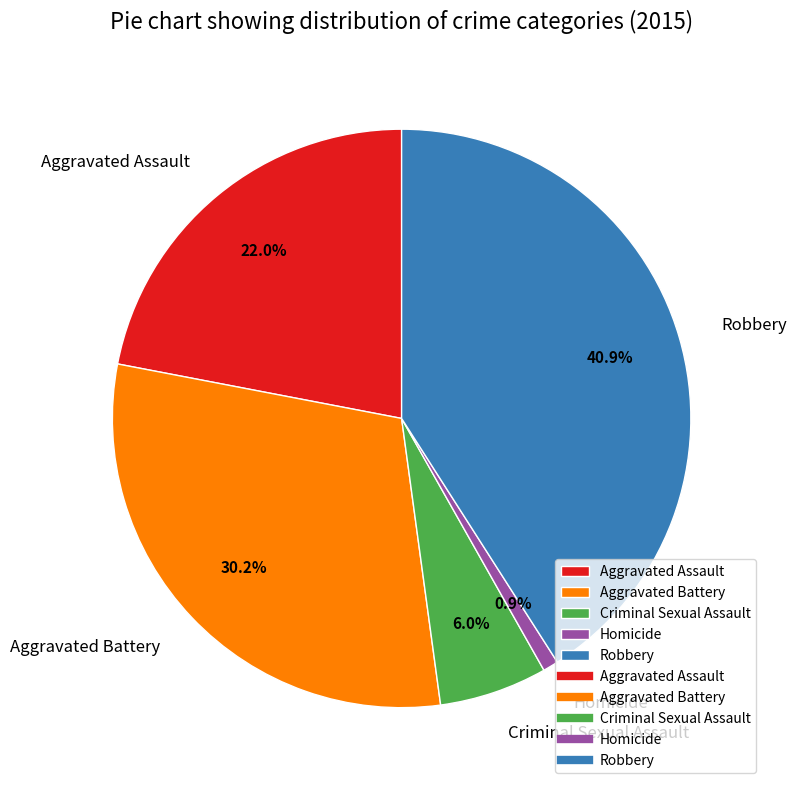

To the nearest percent, what portion does Aggravated Battery represent?

30%